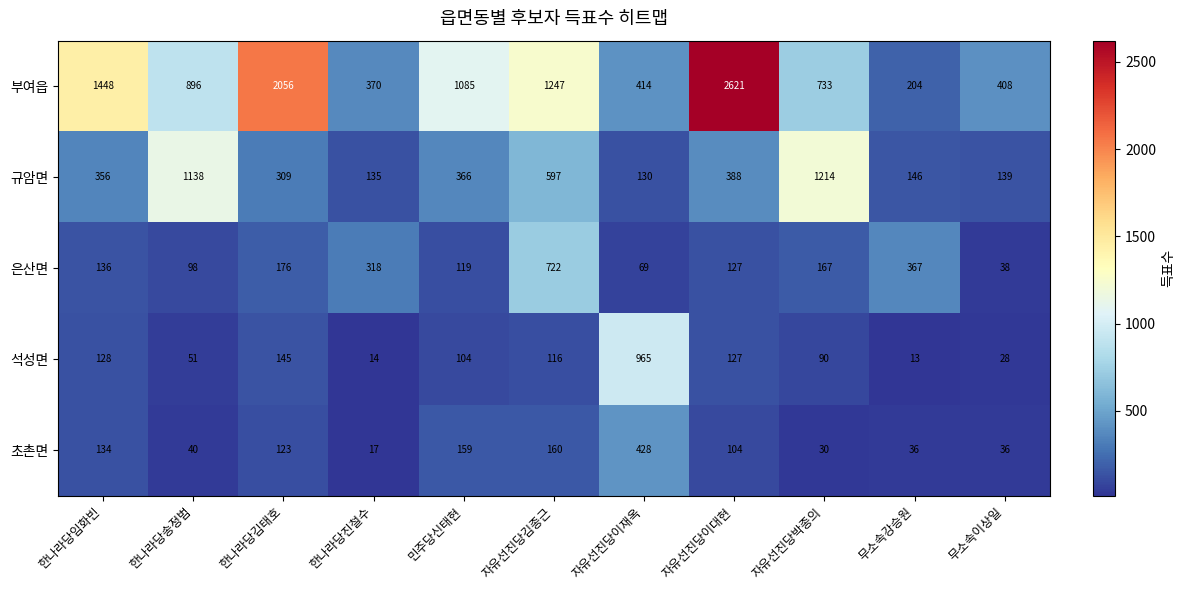

Which category has the highest value across all series?

자유선진당이대현